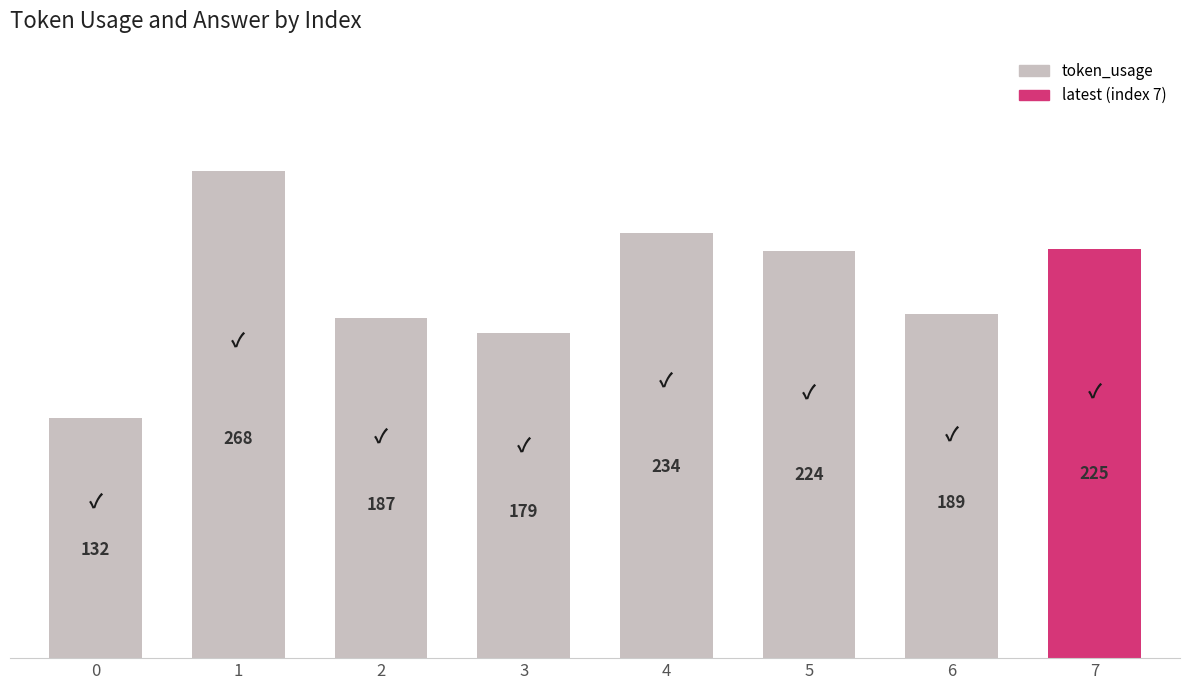

How many distinct data groups are displayed?

1